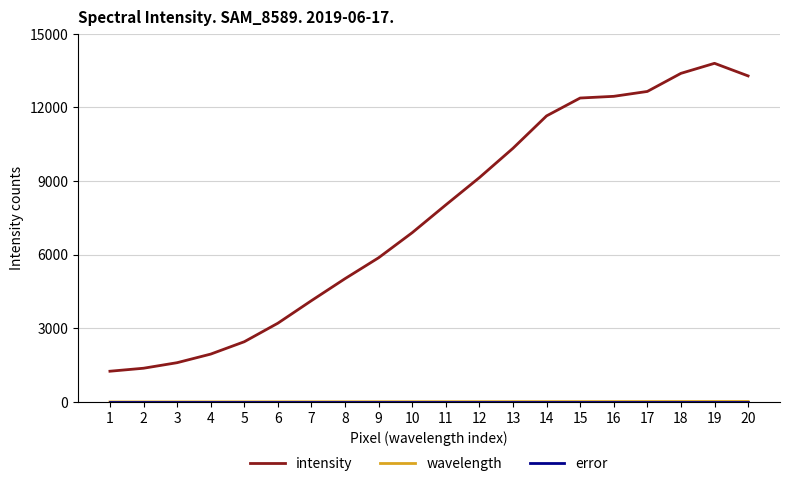

Which series has the largest total across all categories?

intensity